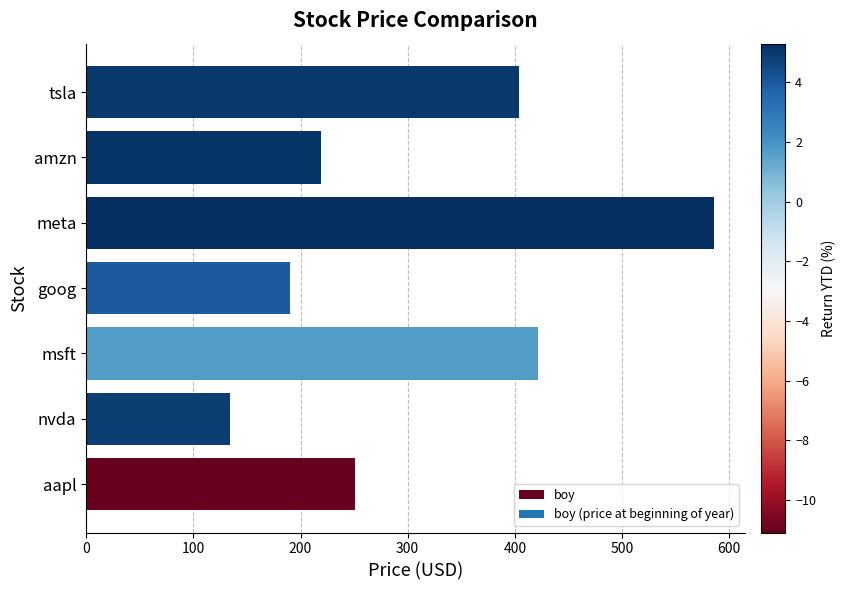

At which label is the value closest to 359?

tsla